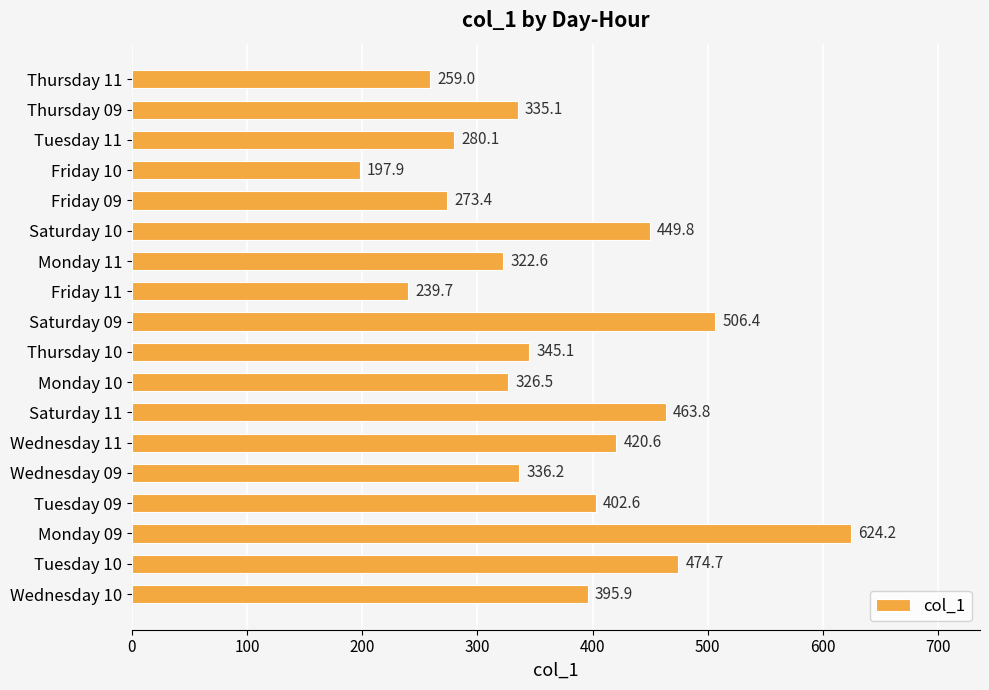

Is it true that the value at Tuesday 10 is 474.7?

True